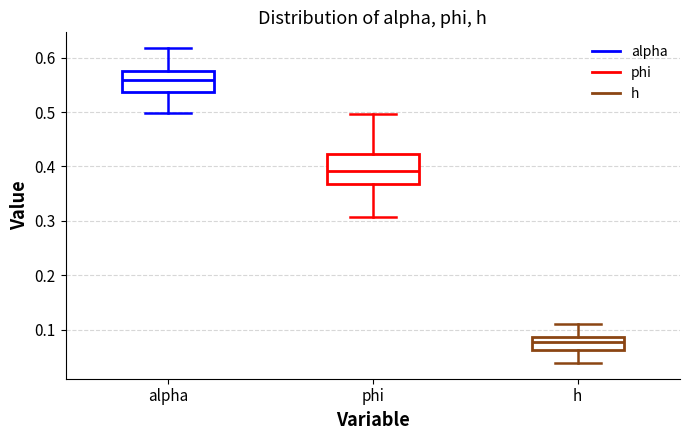

Reading left to right, transcribe this box plot: for each box, give where its median line is, the range the box spans, and where its two whiskers end, as read against the y-axis. The values are not printed on the chart, so give them approximately, as read against the axis.

alpha: median 0.56, box 0.54 to 0.58, whiskers 0.50 to 0.62
phi: median 0.39, box 0.37 to 0.42, whiskers 0.31 to 0.50
h: median 0.08, box 0.06 to 0.09, whiskers 0.04 to 0.11